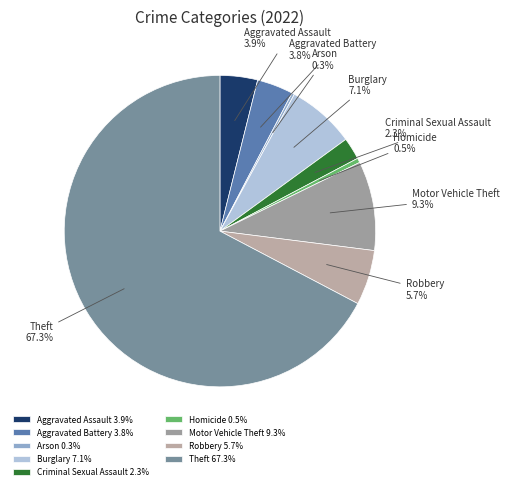

Which slice is the largest?

Theft